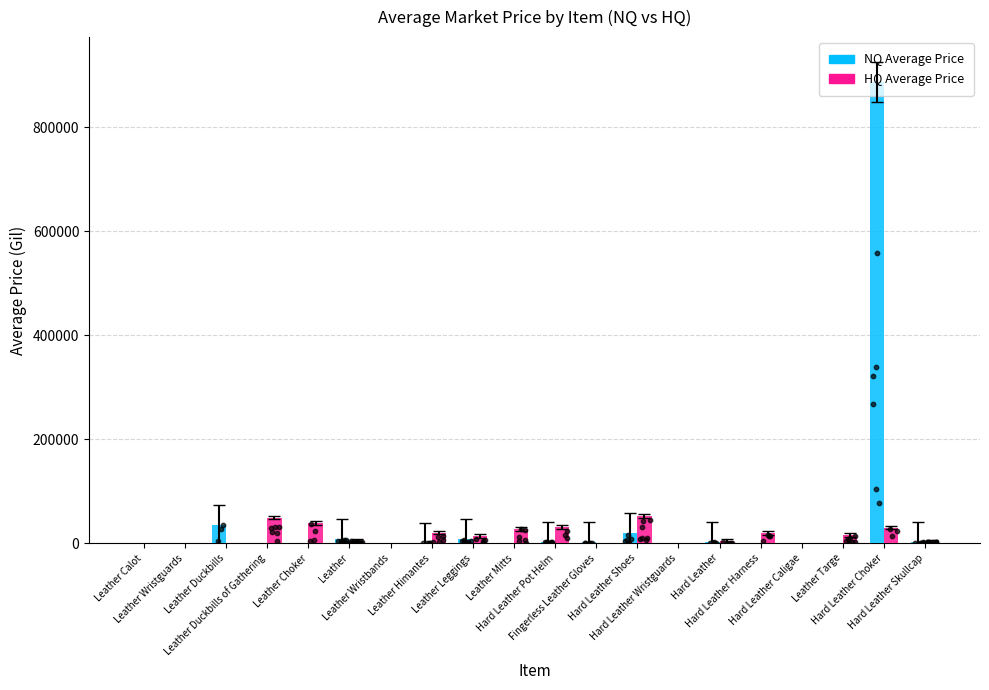

Is the value of HQ Average Price at Hard Leather Skullcap greater than the value of NQ Average Price at Hard Leather Choker?

No